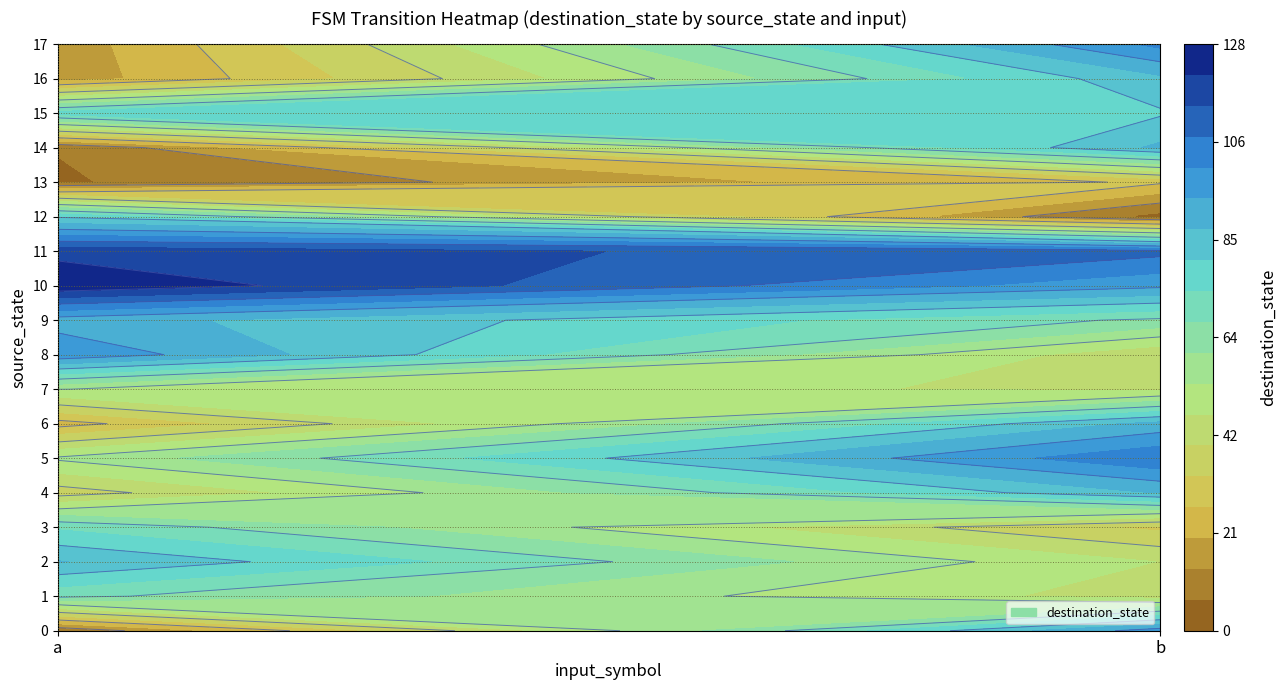

What is the approximate value of 9 at 1?

66